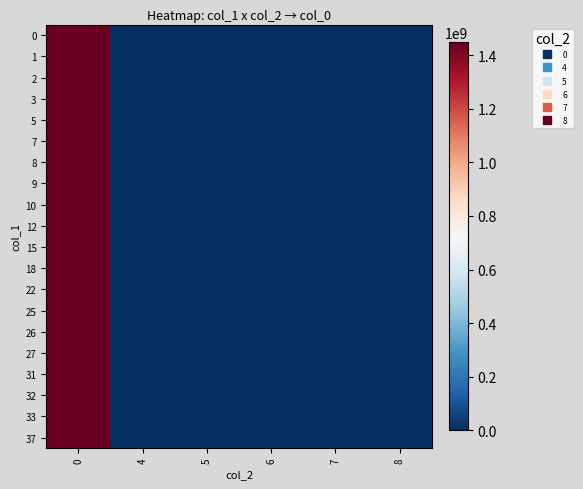

How many series are shown in this chart?

20